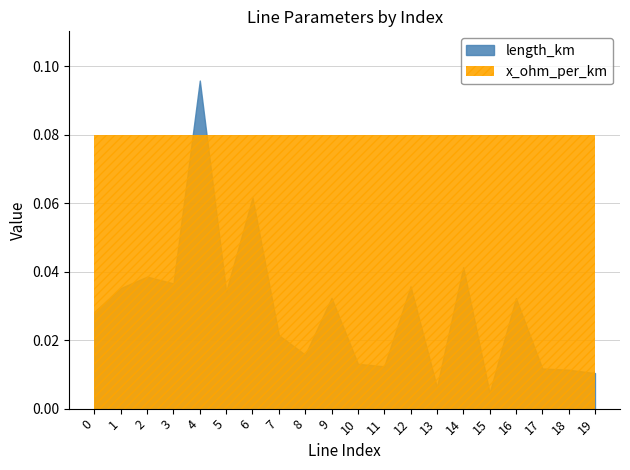

Does the chart display data point markers on the line(s)?

No